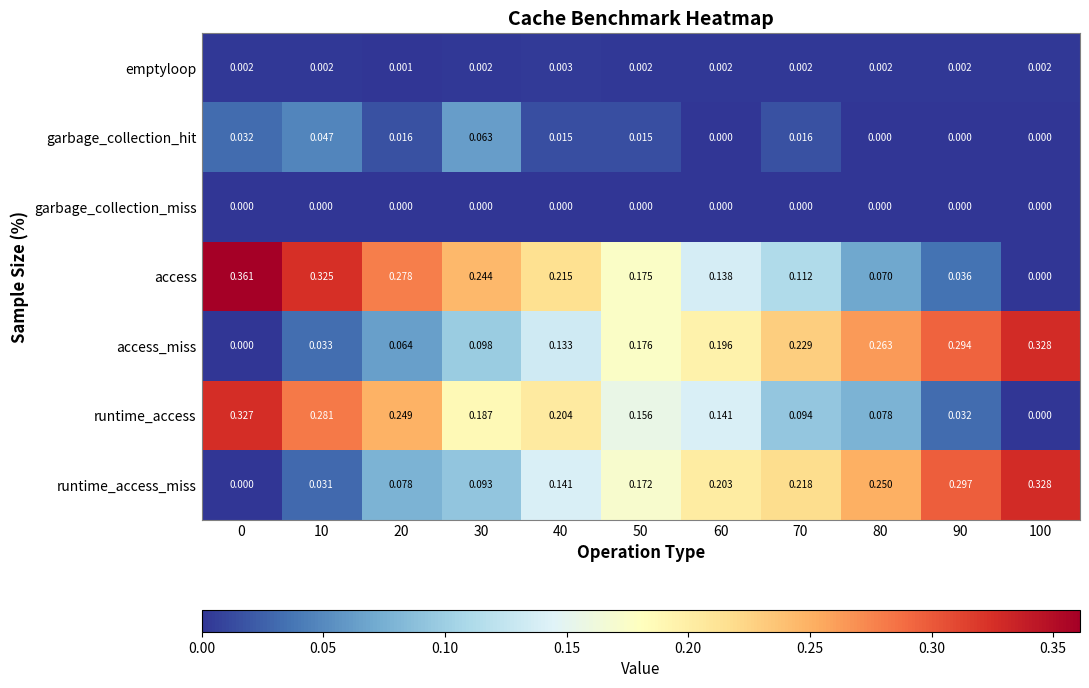

Which series has the largest range (max minus min)?

access